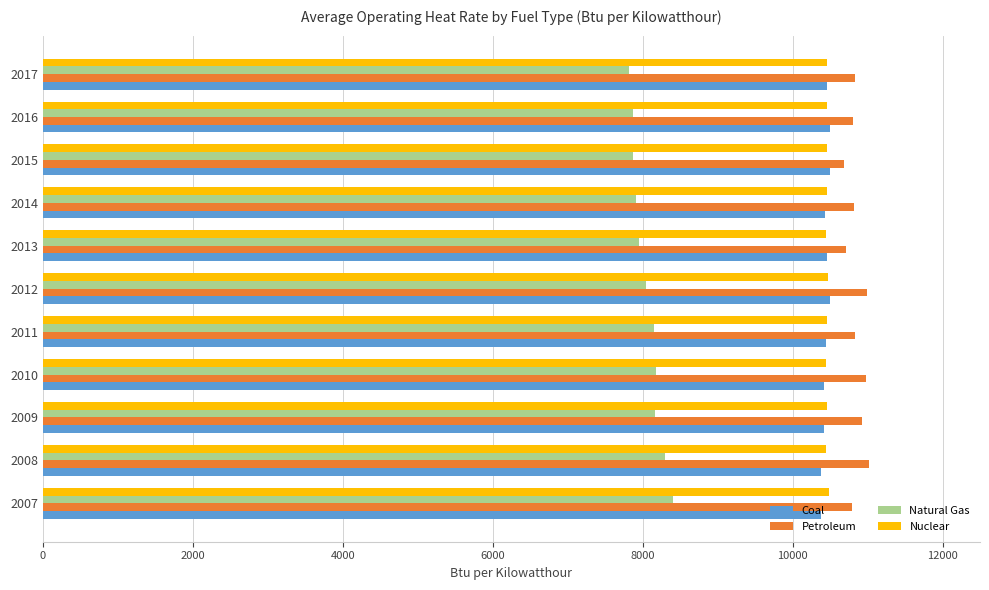

What is the sum of all Coal values?

114864